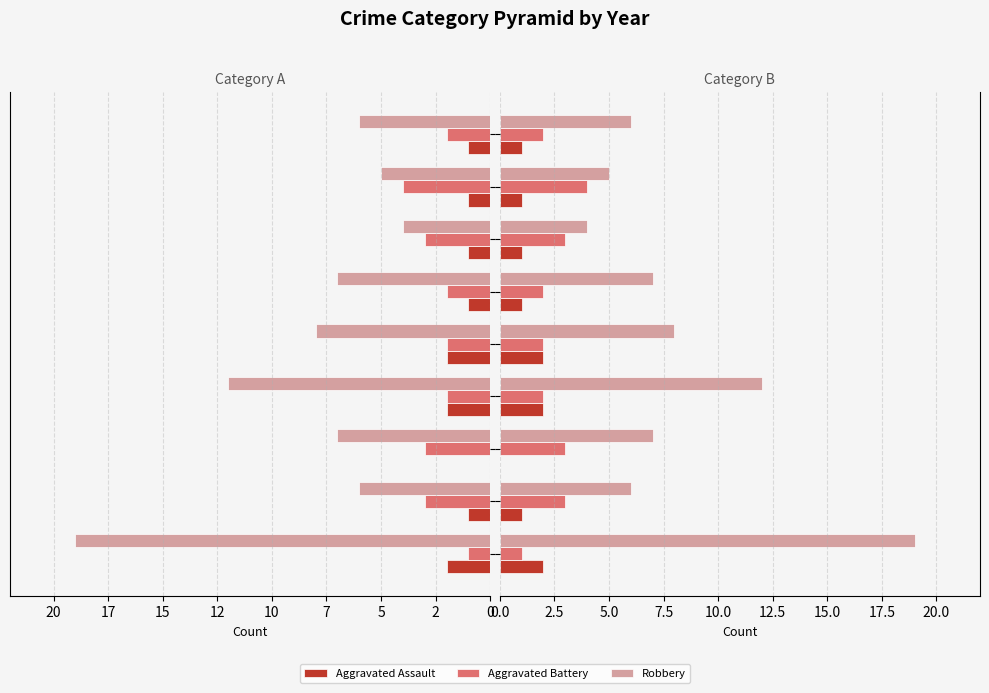

What are all the series names shown in the legend?

Aggravated Assault, Aggravated Battery, Robbery